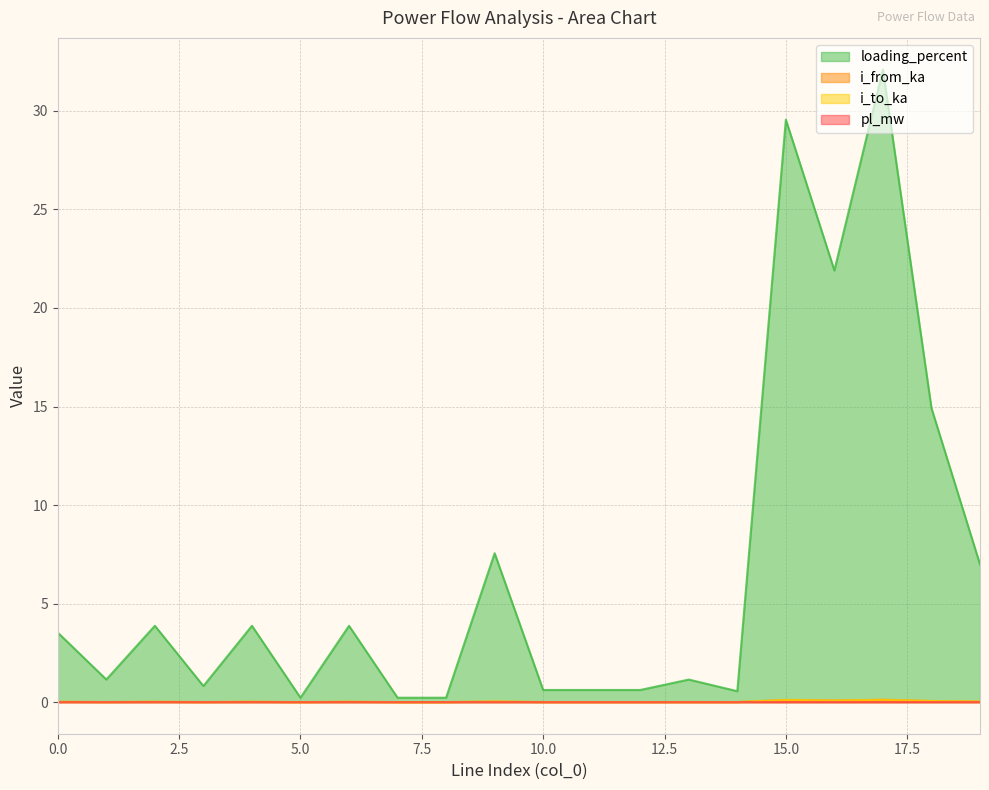

What is the value of the i_from_ka point at the 16th from the left?

0.1